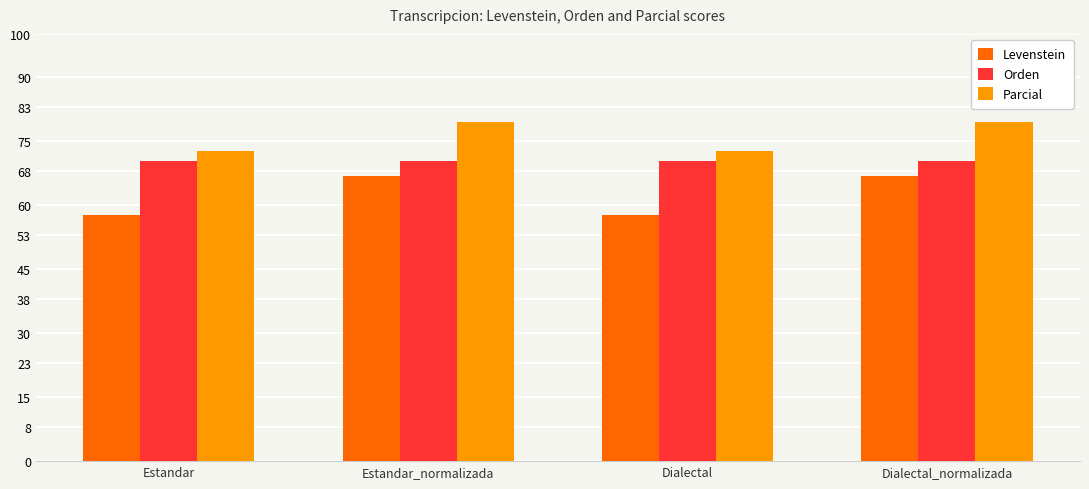

What is the approximate value of Parcial at Dialectal_normalizada?

79.3